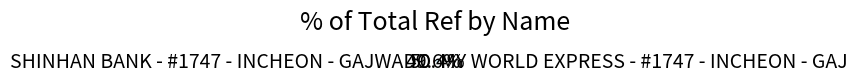

Does MY WORLD EXPRESS - #1747 - INCHEON - GAJ account for over 50% of the chart?

Yes